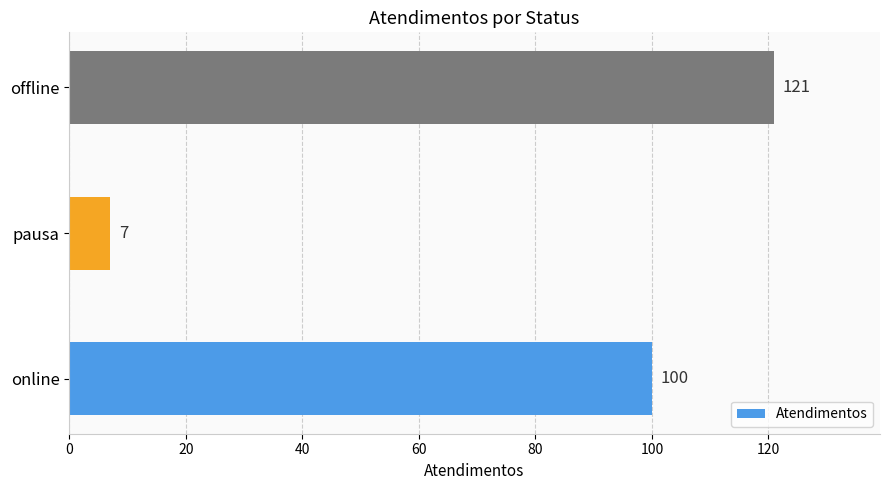

How many values are below 100?

1